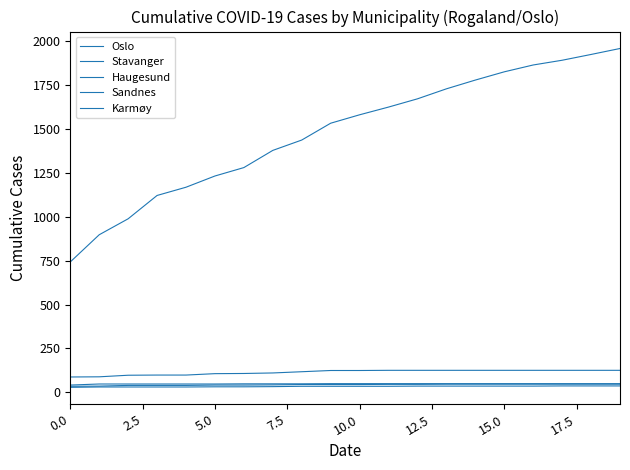

Count the Haugesund values in the range 47 to 49.

19